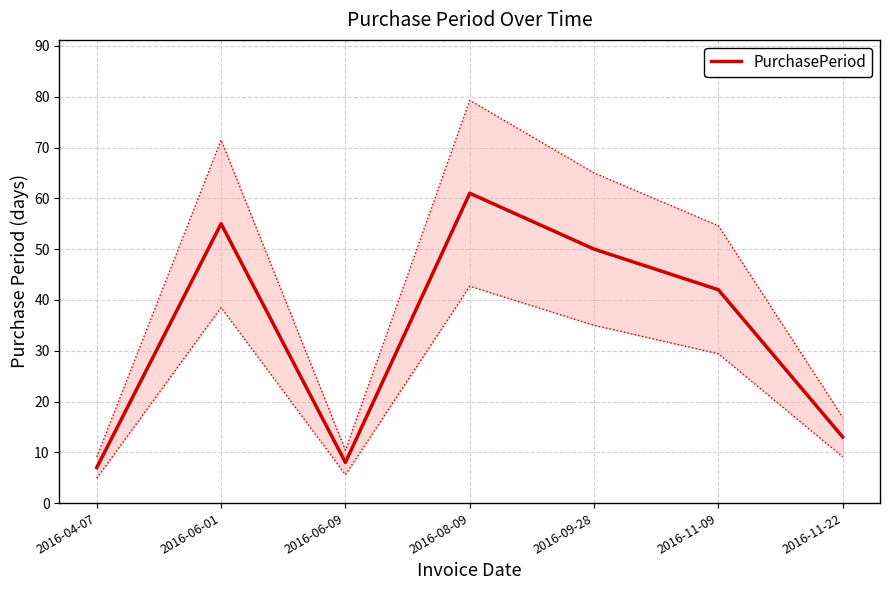

How many points are higher than both their immediate neighbors (excluding endpoints)?

2